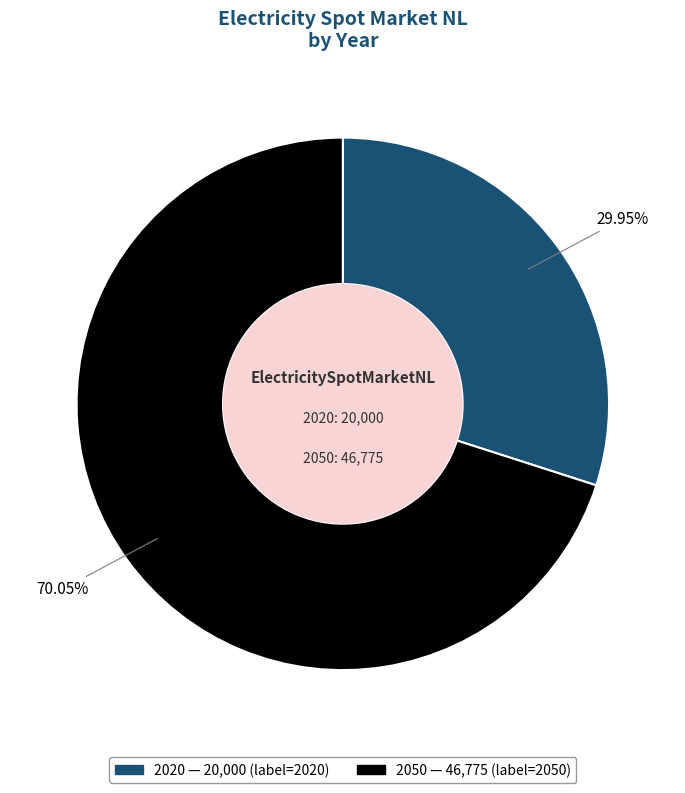

What percentage is the 2050 slice, to the nearest percent?

70%